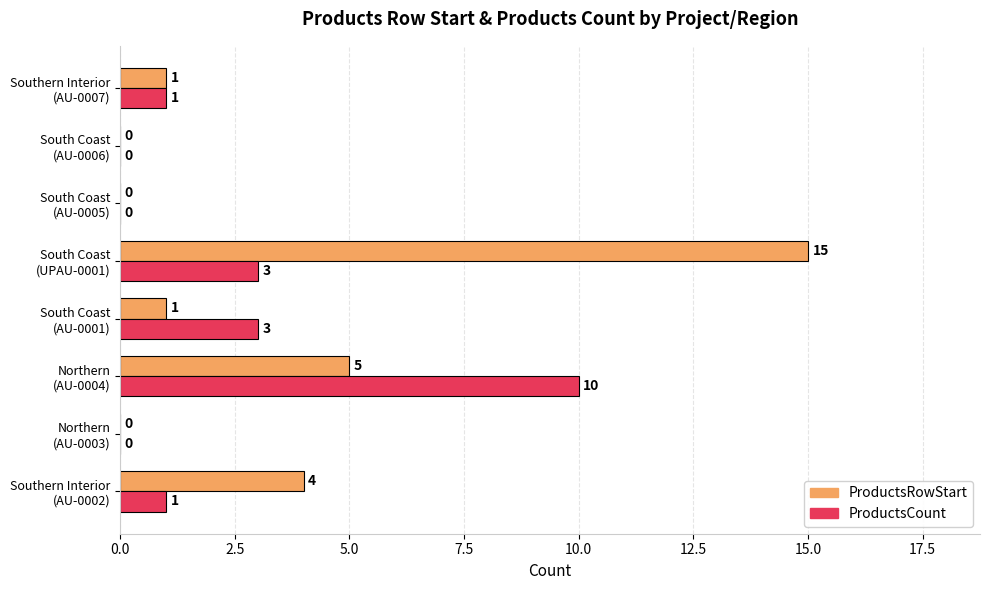

What is the maximum value for ProductsRowStart?

15